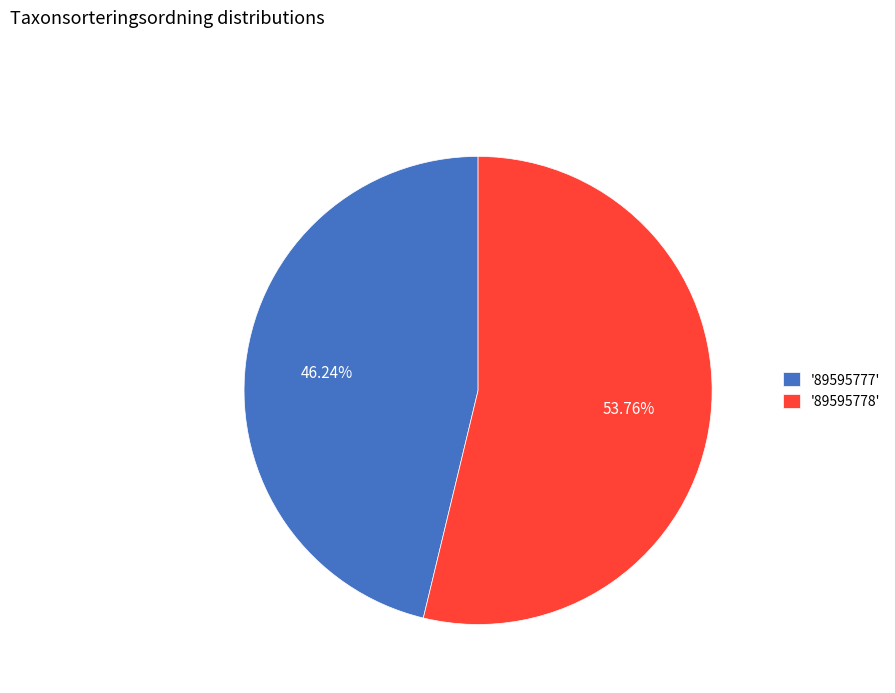

Is there a majority slice in this chart?

Yes